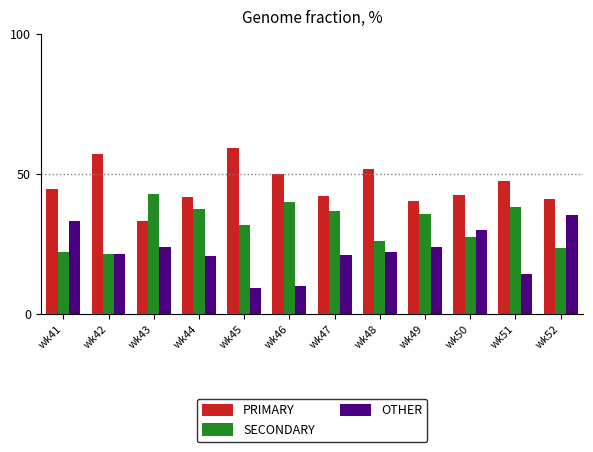

List the series in order of their overall mean, highest first.

PRIMARY, SECONDARY, OTHER